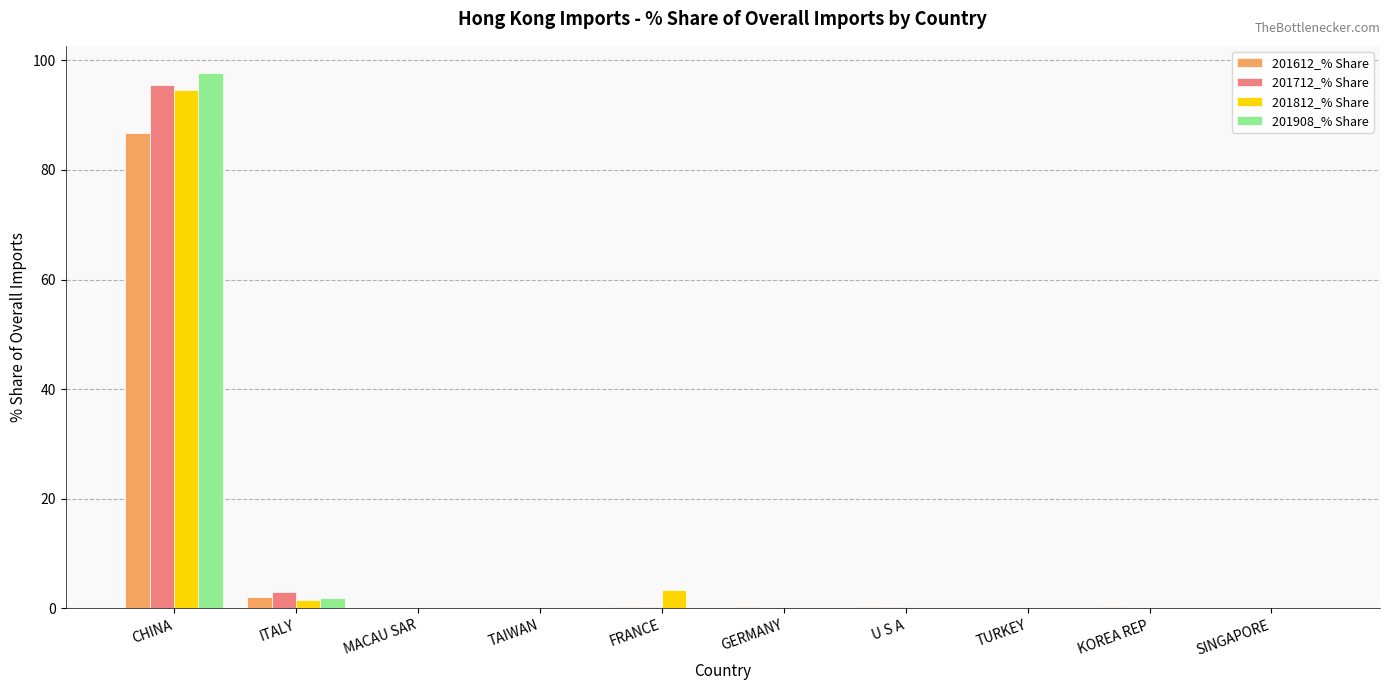

How many groups of bars are there?

10